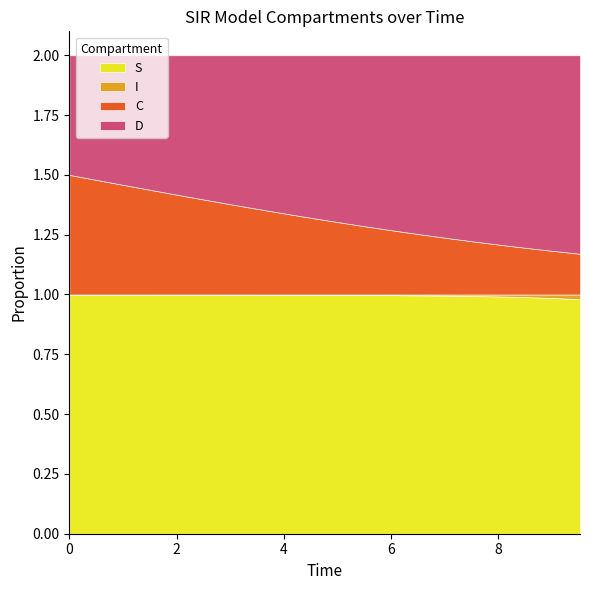

True or false: D has more than 2 interior local peaks.

False